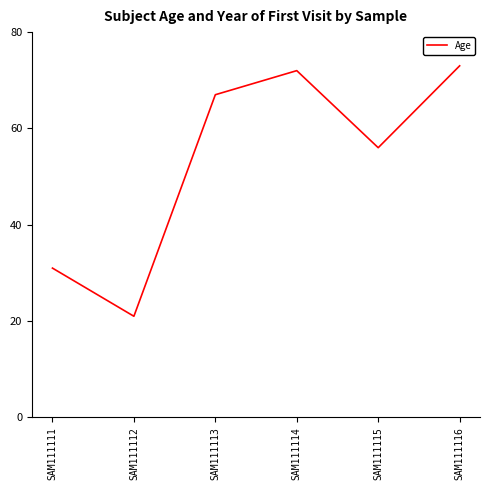

What is the approximate value at SAM111115?

56